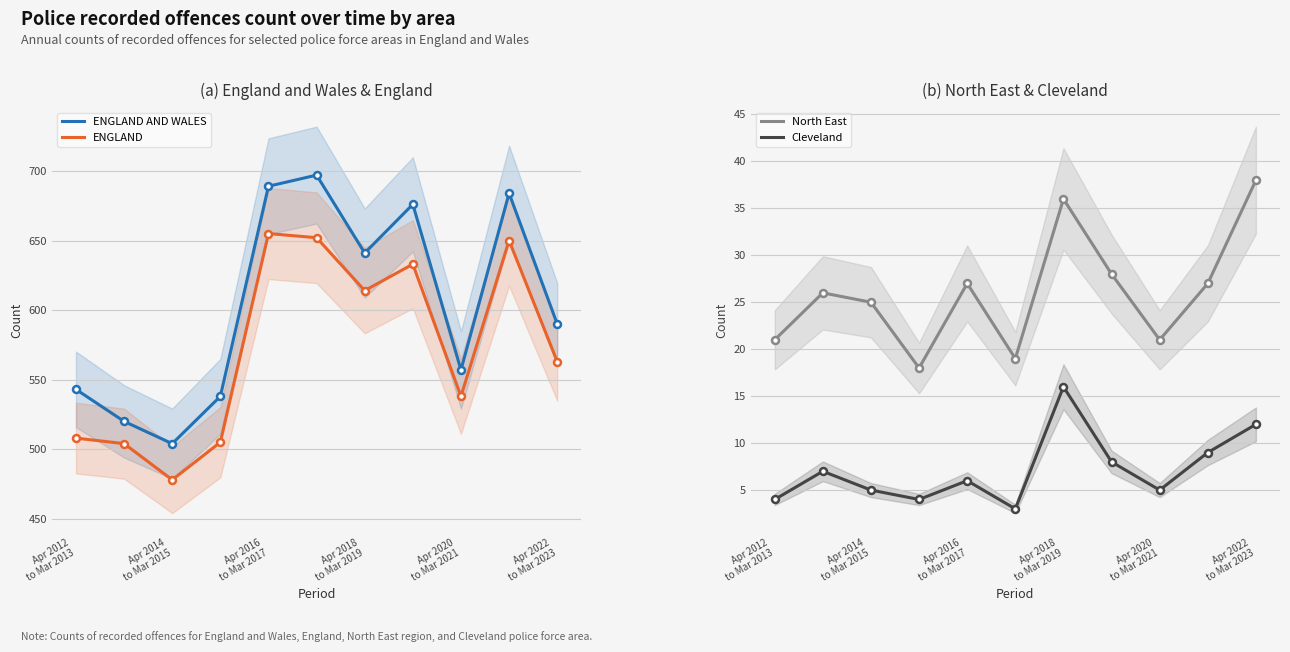

What is the difference between the second highest and second lowest values in the ENGLAND AND WALES series?

169